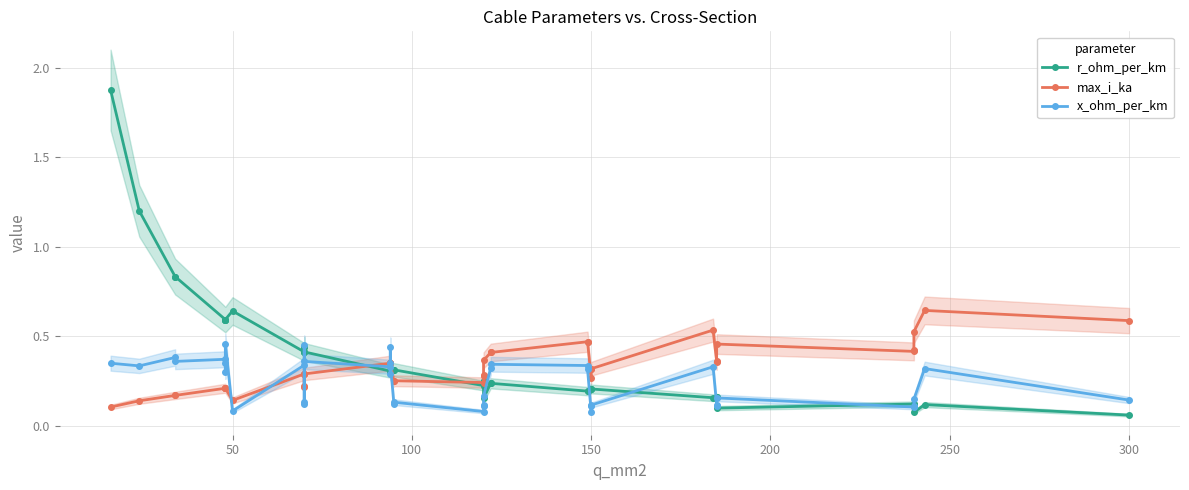

How many interior local valleys does the r_ohm_per_km series have?

6